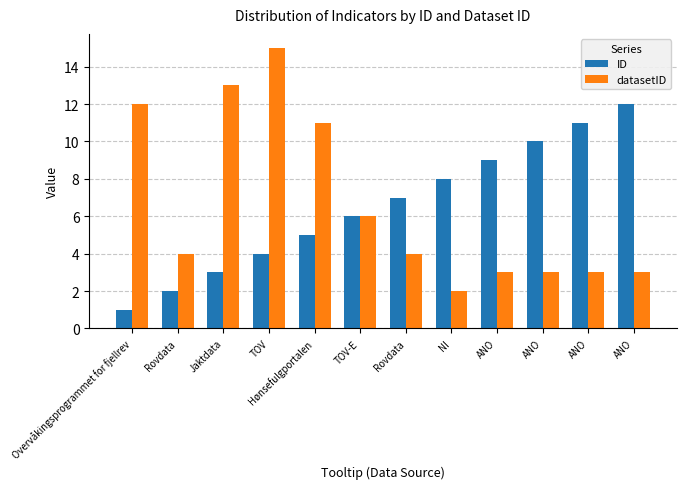

How many data points does each series have?

12